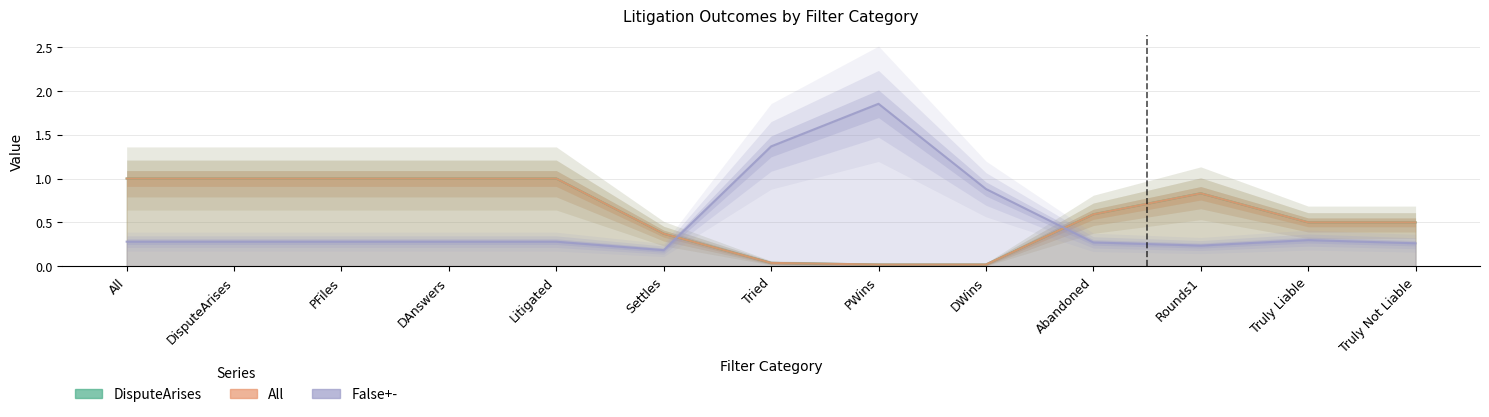

What is the maximum value shown in the chart?

1.9